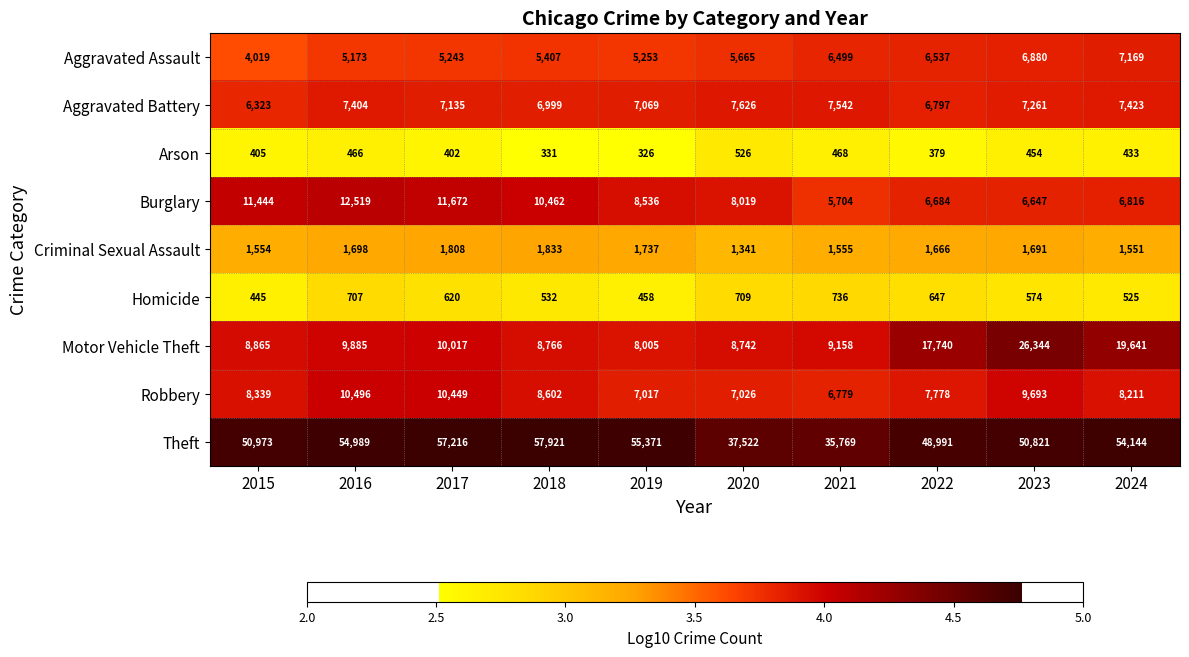

What is the difference between the maximum and second lowest values in the Aggravated Assault series?

1996